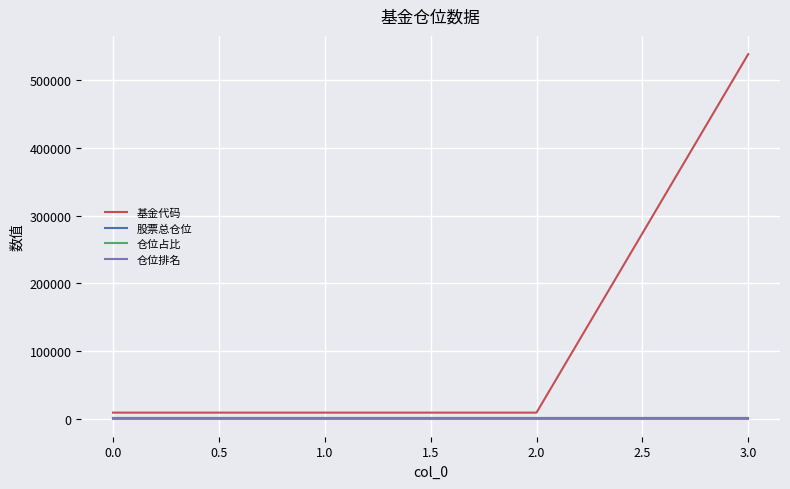

At which category is the sum across all series the highest?

3.0